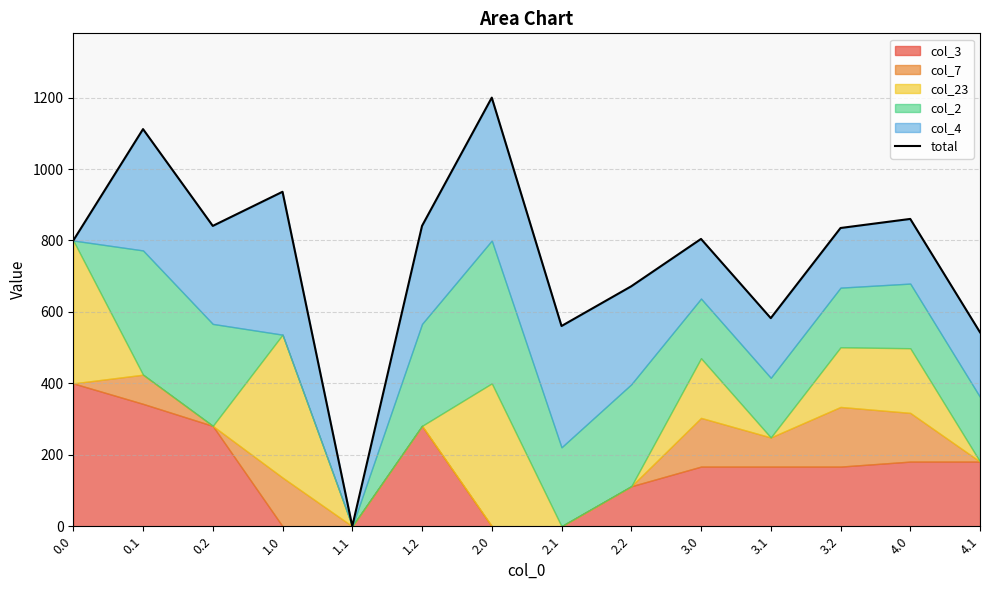

What value does the data have at 0.1?

1111.9